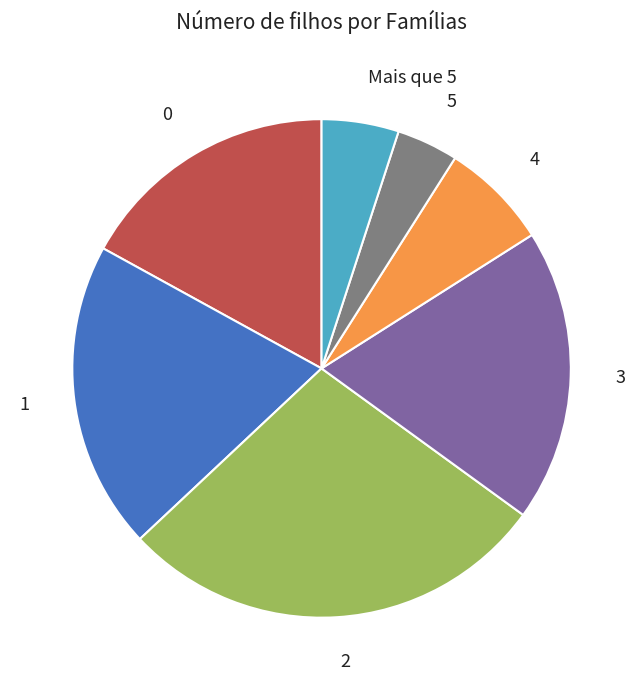

What portion of the pie excludes 2?

72.0%